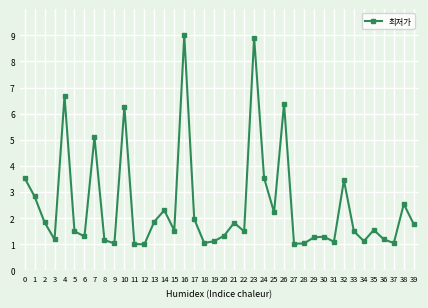

How many interior local valleys (lower than both neighbors) does the data have?

12